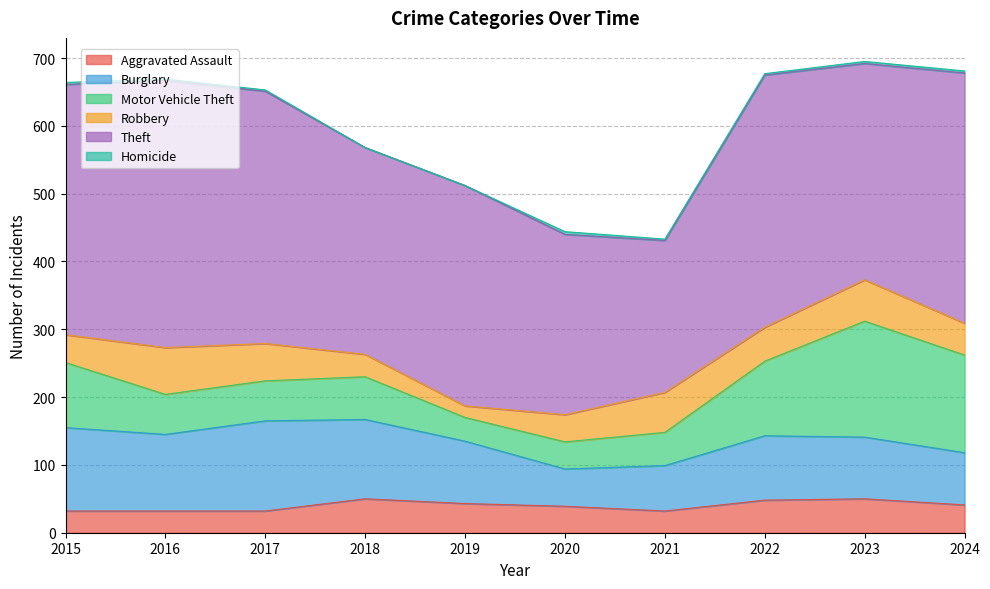

What is the value of the Robbery point at the 7th from the left?

59